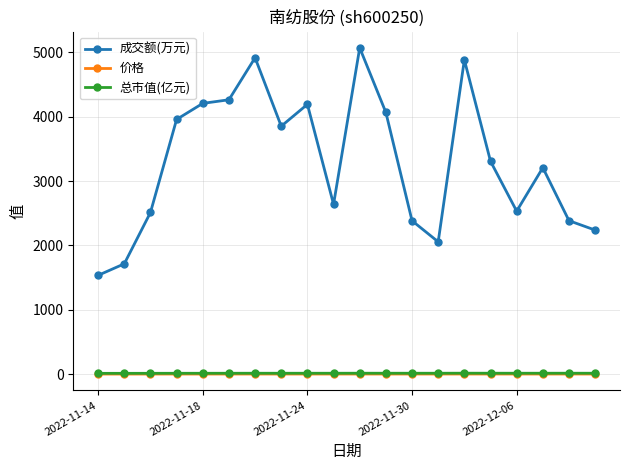

What are all the series names shown in the legend?

成交额(万元), 价格, 总市值(亿元)